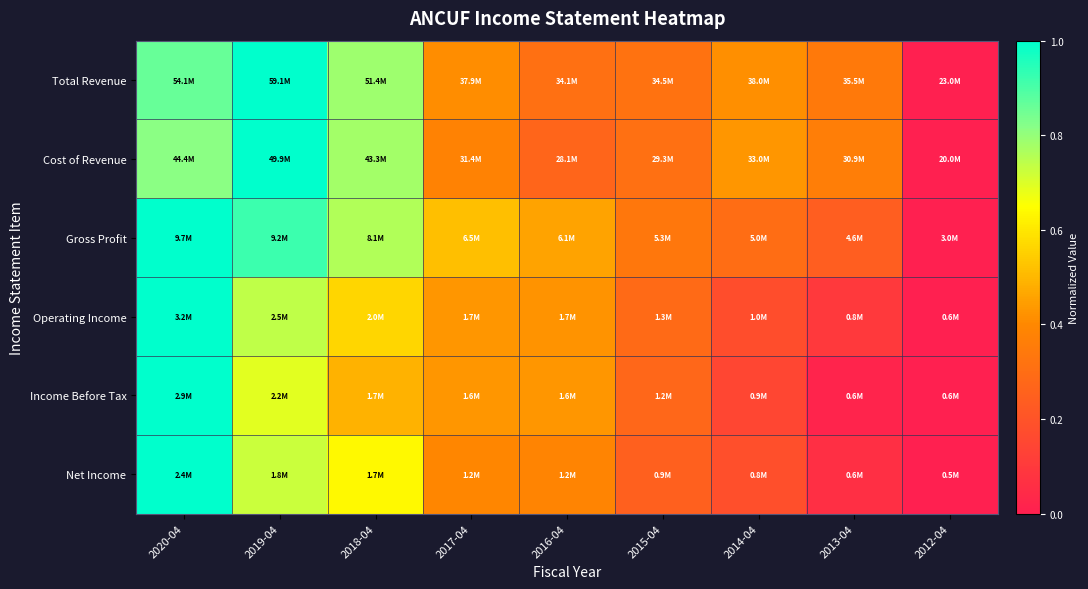

Reading left to right, what are all the values shown in this chart?

Total Revenue: 2020-04=0.9	2019-04=1.0	2018-04=0.8	2017-04=0.4	2016-04=0.3	2015-04=0.3	2014-04=0.4	2013-04=0.3	2012-04=0.0
Cost of Revenue: 2020-04=0.8	2019-04=1.0	2018-04=0.8	2017-04=0.4	2016-04=0.3	2015-04=0.3	2014-04=0.4	2013-04=0.4	2012-04=0.0
Gross Profit: 2020-04=1.0	2019-04=0.9	2018-04=0.8	2017-04=0.5	2016-04=0.5	2015-04=0.3	2014-04=0.3	2013-04=0.2	2012-04=0.0
Operating Income: 2020-04=1.0	2019-04=0.7	2018-04=0.6	2017-04=0.4	2016-04=0.4	2015-04=0.3	2014-04=0.2	2013-04=0.1	2012-04=0.0
Income Before Tax: 2020-04=1.0	2019-04=0.7	2018-04=0.5	2017-04=0.4	2016-04=0.4	2015-04=0.3	2014-04=0.1	2013-04=0.0	2012-04=0.0
Net Income: 2020-04=1.0	2019-04=0.7	2018-04=0.6	2017-04=0.4	2016-04=0.4	2015-04=0.2	2014-04=0.2	2013-04=0.1	2012-04=0.0